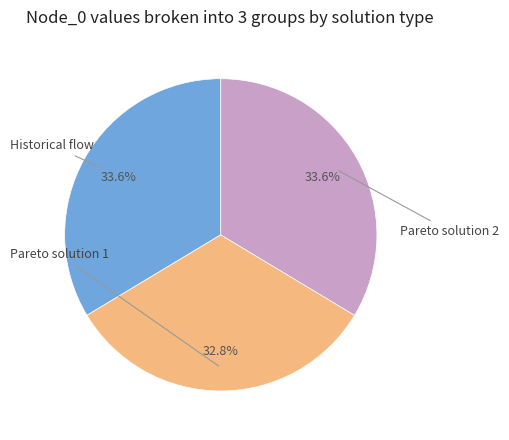

Does any single category account for the majority?

No